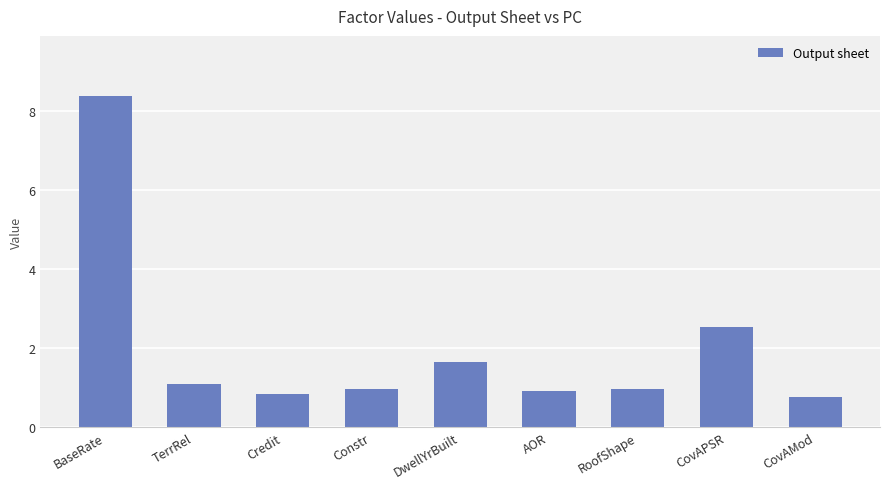

What is the difference between the second highest and second lowest values?

1.7